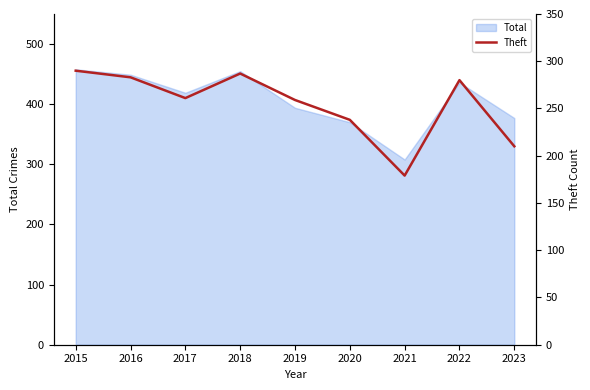

What is the lowest value of the Total series?

308